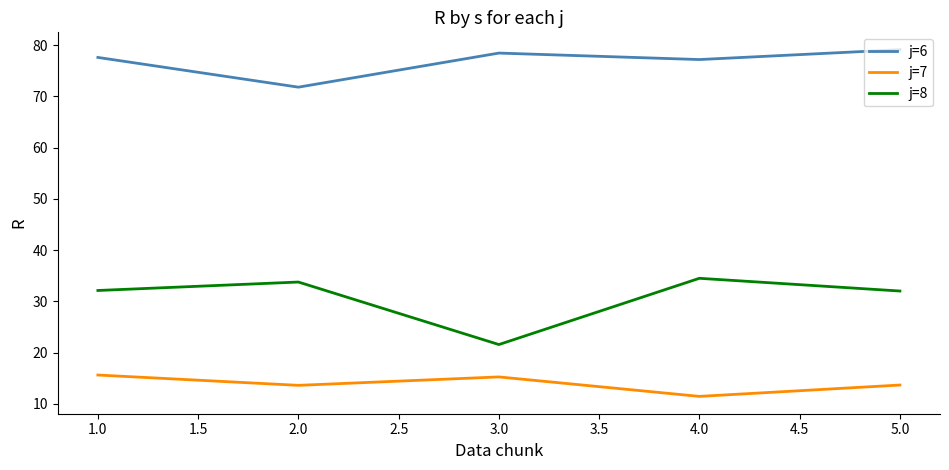

Is the value of j=8 at 5.0 greater than the value of j=6 at 2.0?

No